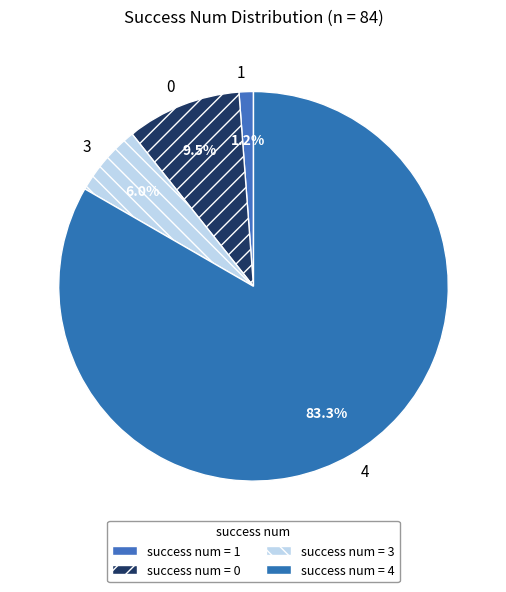

Between 4 and 1, which is larger?

4